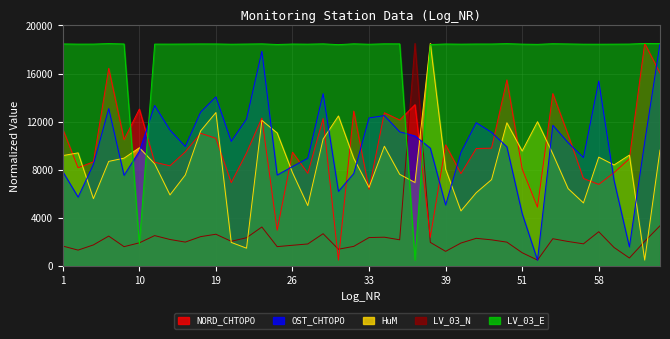

What is the difference between the second highest and second lowest values in the NORD_CHTOPO series?

14039.1